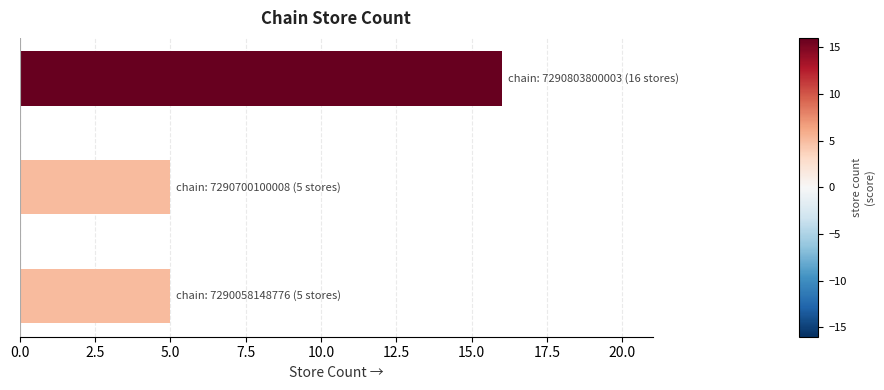

How many series are shown in this chart?

1